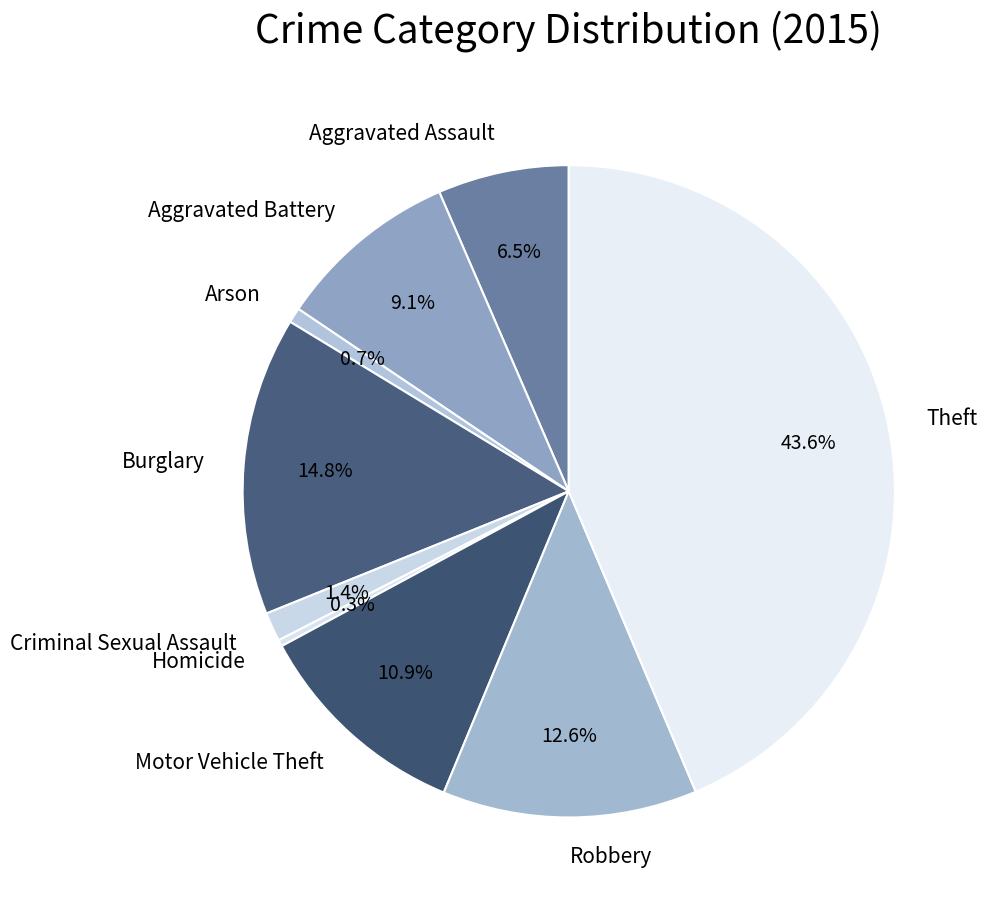

Which slice is the largest?

Theft